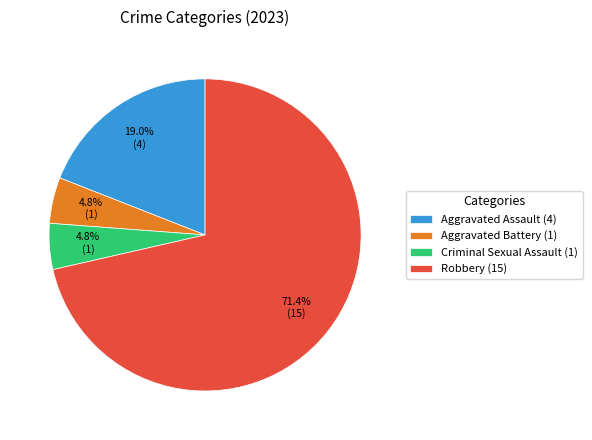

Between Criminal Sexual Assault (1) and Robbery (15), which is larger?

Robbery (15)